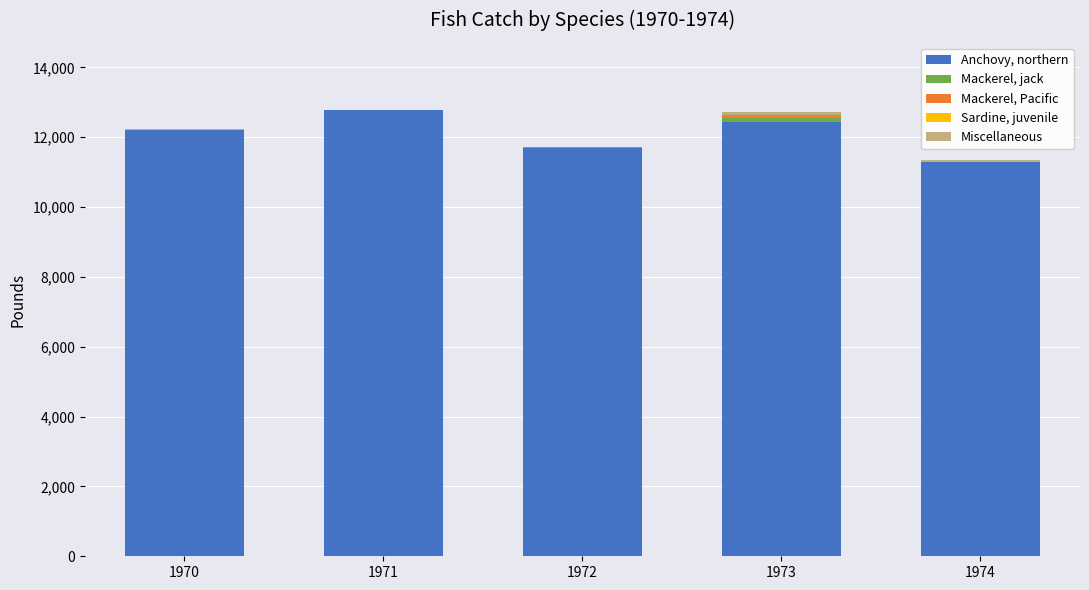

At which label does Anchovy, northern reach its peak?

1971